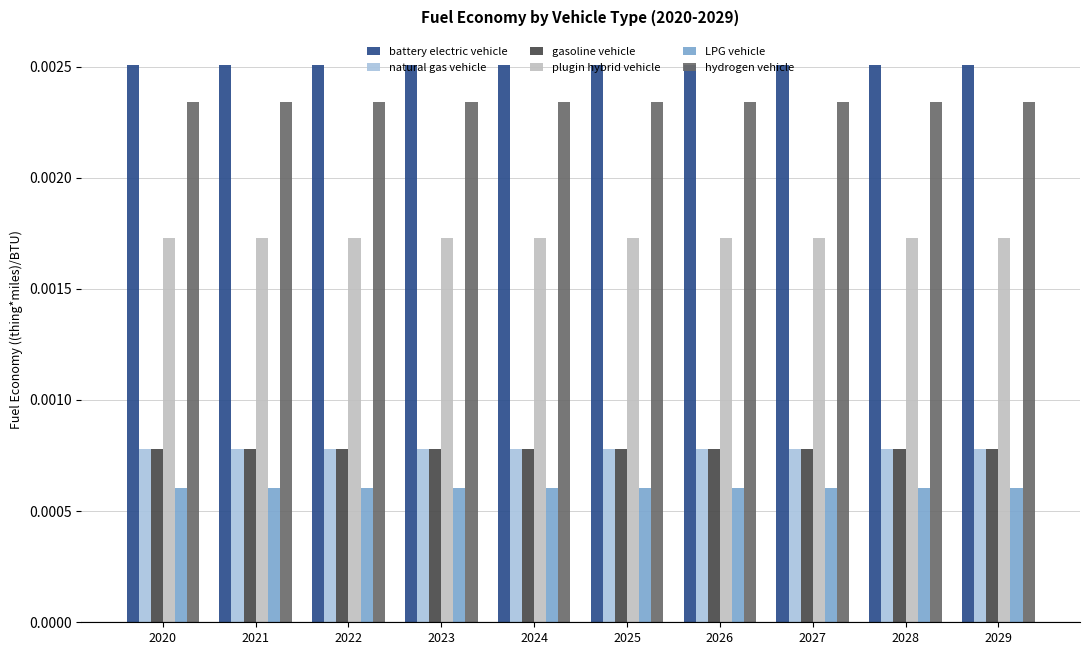

How many distinct data groups are displayed?

6